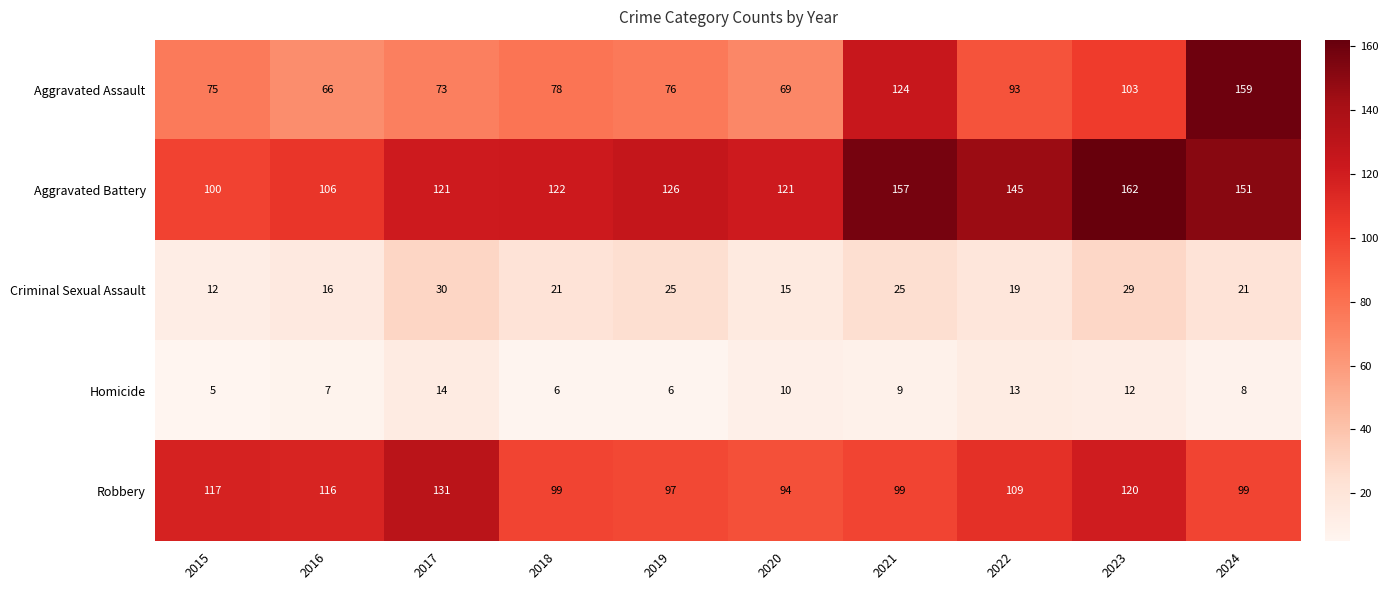

What is the sum of the Criminal Sexual Assault values at 2021 and 2015?

37